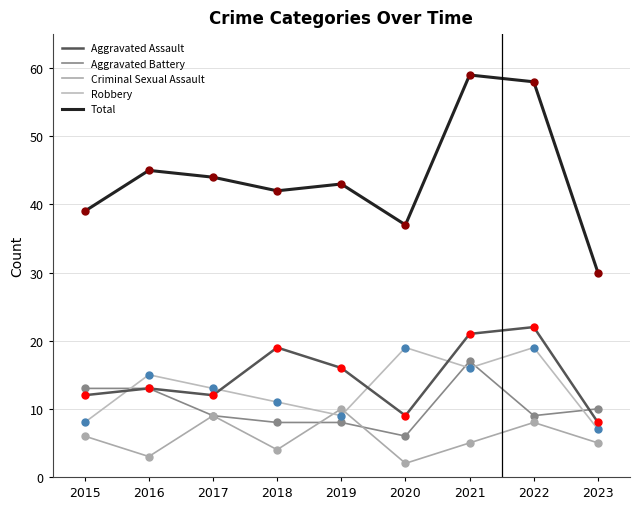

Reading left to right, what are all the values shown in this chart?

Aggravated Assault: 12	13	12	19	16	9	21	22	8
Aggravated Battery: 13	13	9	8	8	6	17	9	10
Criminal Sexual Assault: 6	3	9	4	10	2	5	8	5
Robbery: 8	15	13	11	9	19	16	19	7
Total: 39	45	44	42	43	37	59	58	30